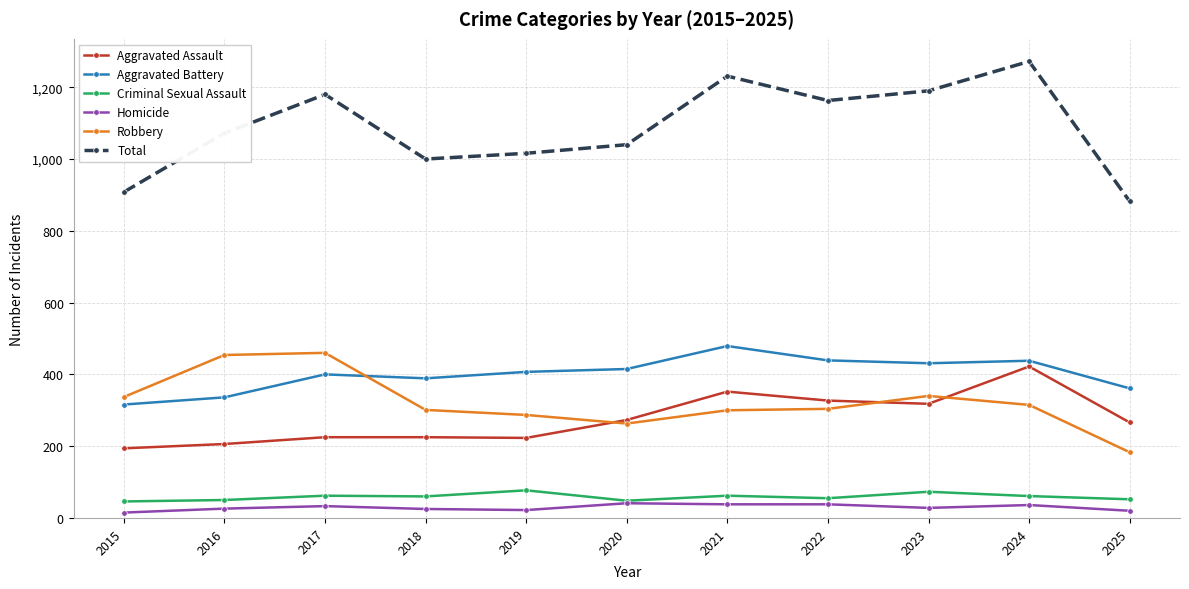

What is the smallest value displayed?

15